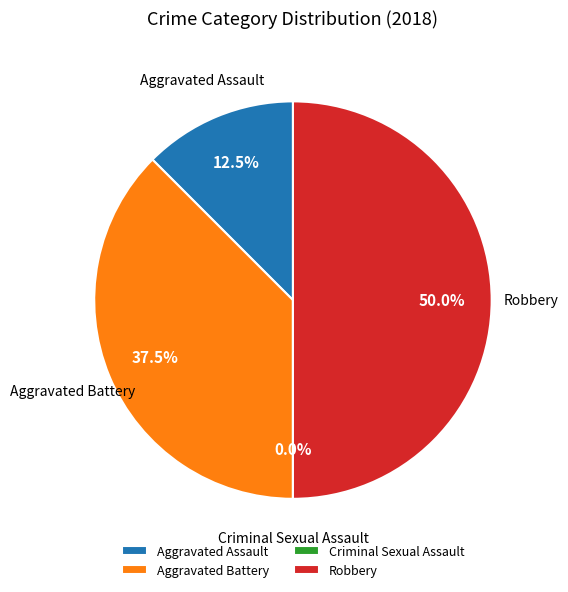

Is it true that Aggravated Assault is 26% of the pie?

False